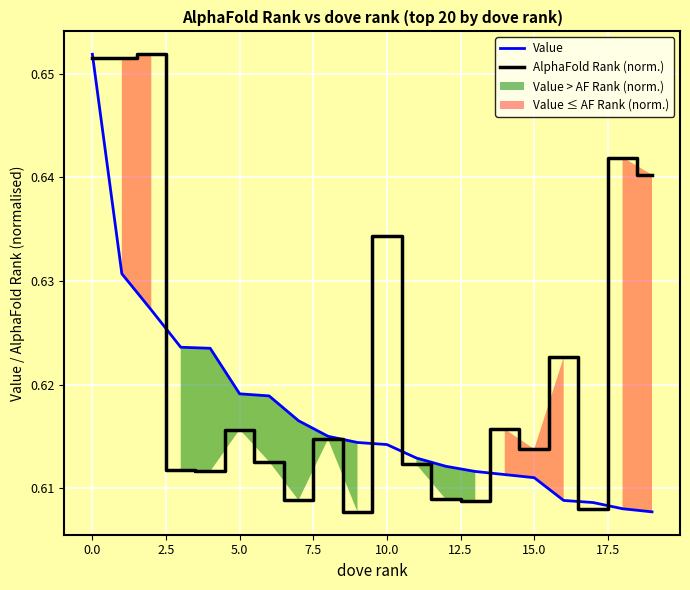

Which series has the largest total across all categories?

AlphaFold Rank (norm.)